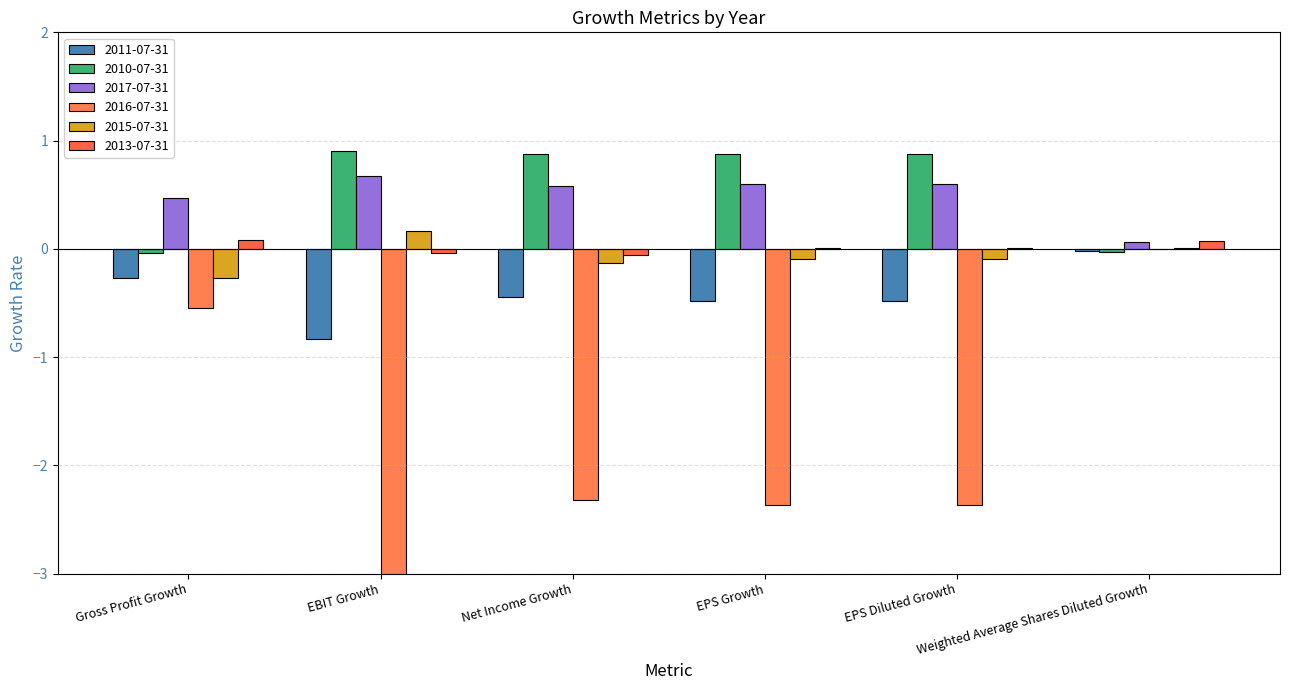

Reading left to right, extract all data points from this chart.

2011-07-31: -0.3	-0.8	-0.4	-0.5	-0.5	-0.0
2010-07-31: -0.0	0.9	0.9	0.9	0.9	-0.0
2017-07-31: 0.5	0.7	0.6	0.6	0.6	0.1
2016-07-31: -0.5	-7.1	-2.3	-2.4	-2.4	-0.0
2015-07-31: -0.3	0.2	-0.1	-0.1	-0.1	0.0
2013-07-31: 0.1	-0.0	-0.1	0.0	0.0	0.1